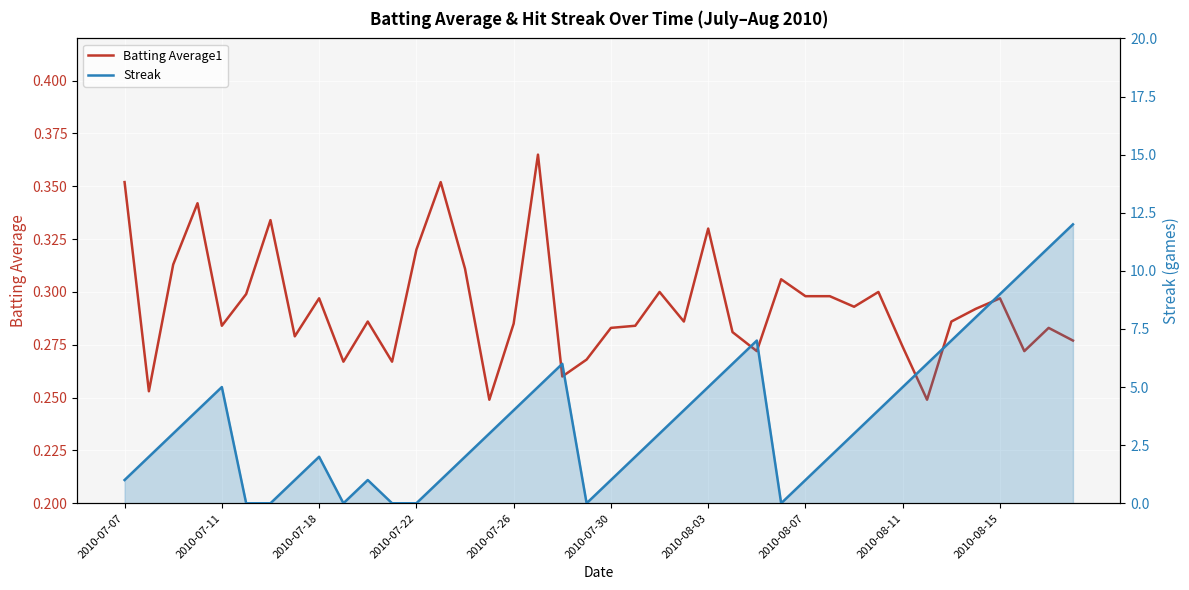

Is it true that Streak equals 2.0 at 17?

False